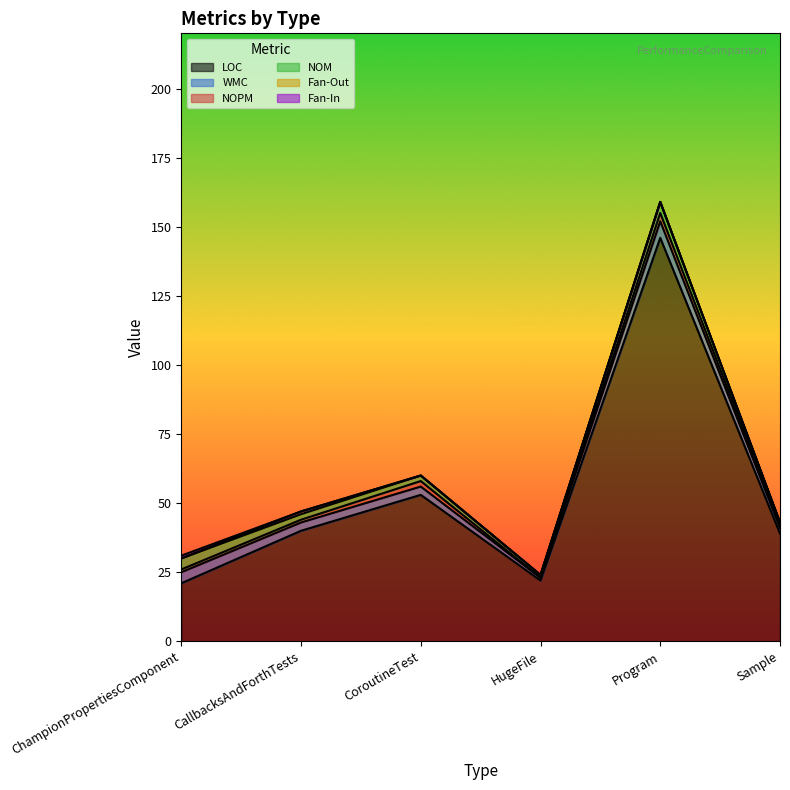

List the labels in order of LOC value, smallest first.

ChampionPropertiesComponent, HugeFile, Sample, CallbacksAndForthTests, CoroutineTest, Program